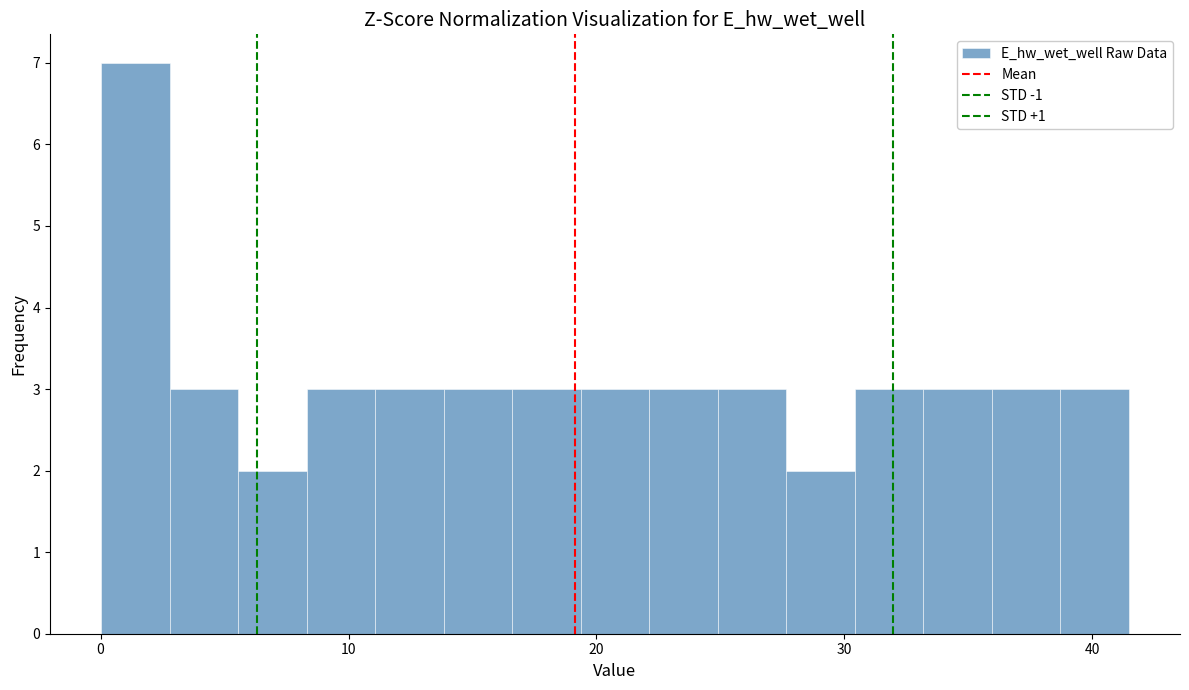

Around what value on the x-axis is the tallest bar? Give the approximate position of its centre, as read against the axis.

1